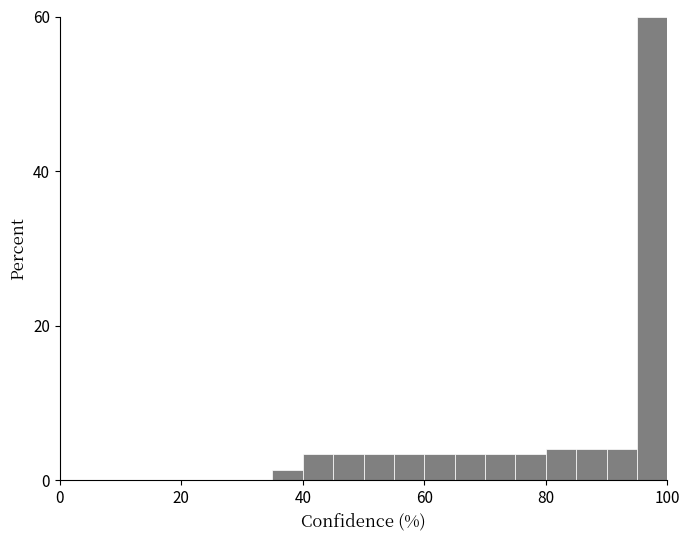

Around what value on the x-axis is the tallest bar? Give the approximate position of its centre, as read against the axis.

98